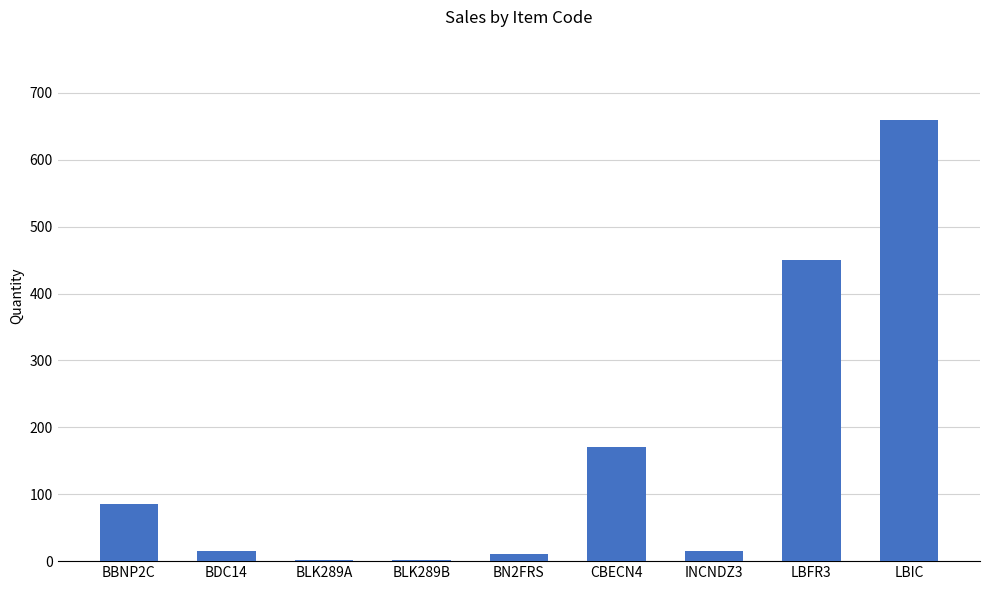

What is the maximum value shown in the chart?

660